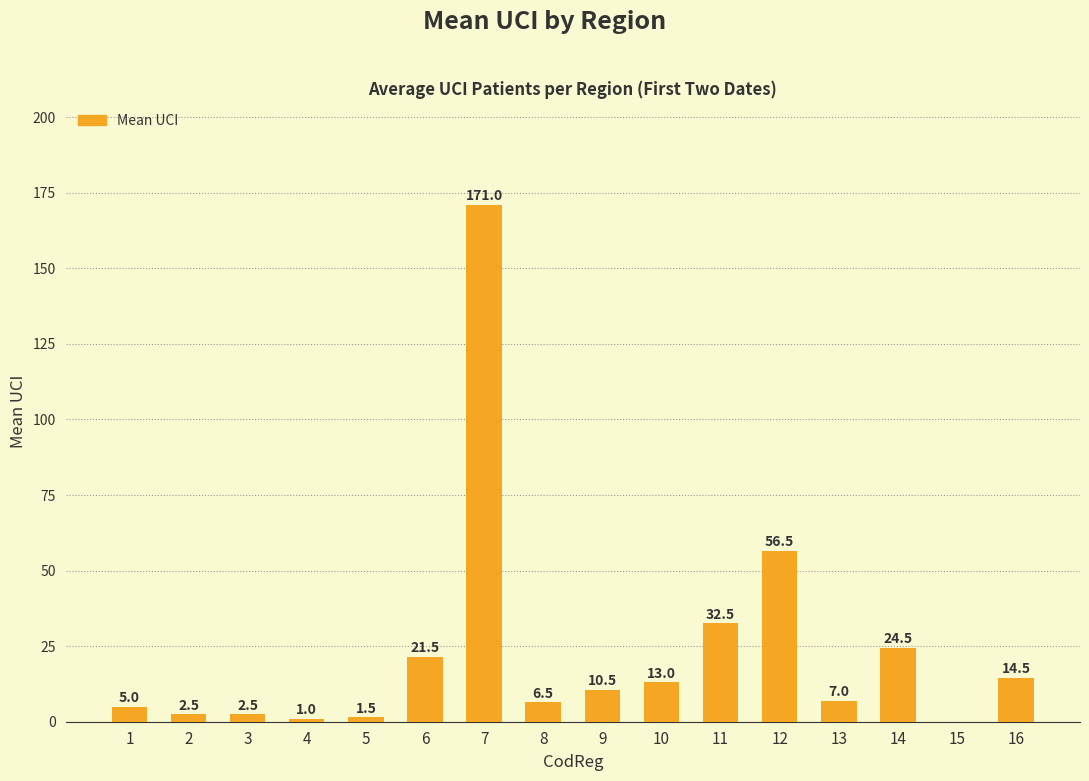

The value at 12 is 56.5. True or false?

True